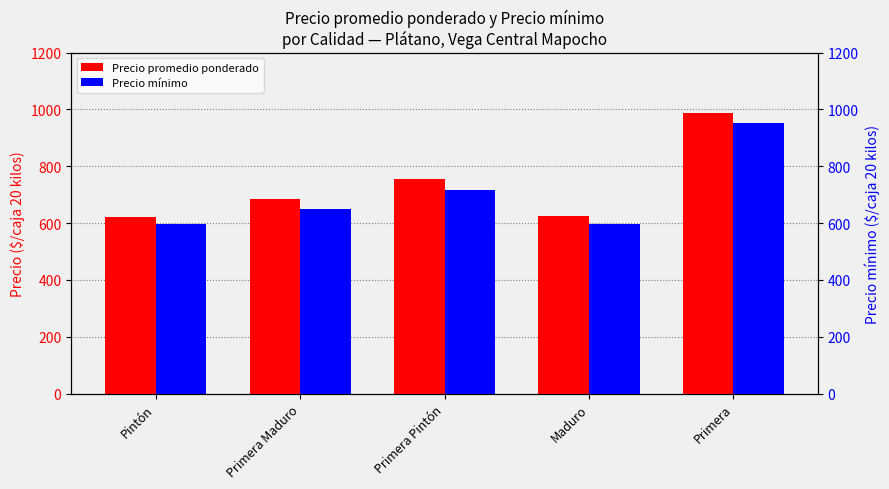

How many data points in Precio mínimo are less than 651?

2